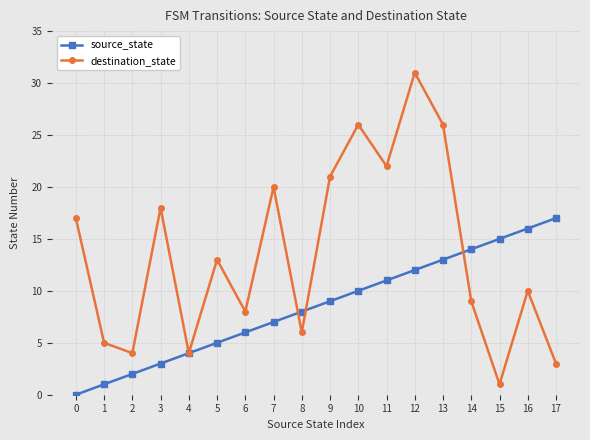

What is the spread (max minus min) of values at 6?

2